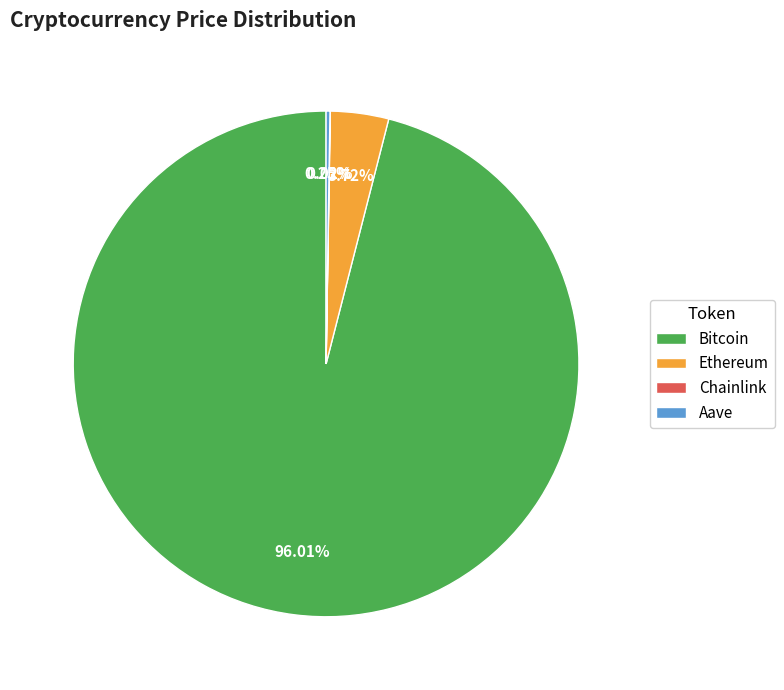

What is the ratio of the value at Bitcoin to the value at Ethereum?

25.8